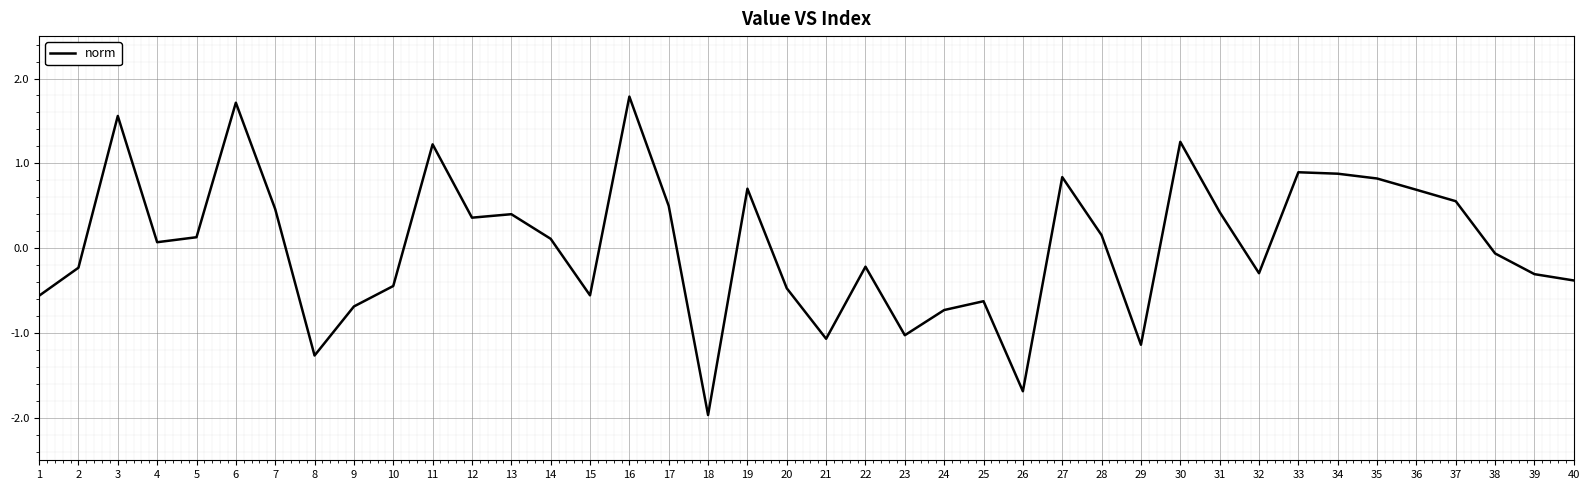

How many values are above zero?

21